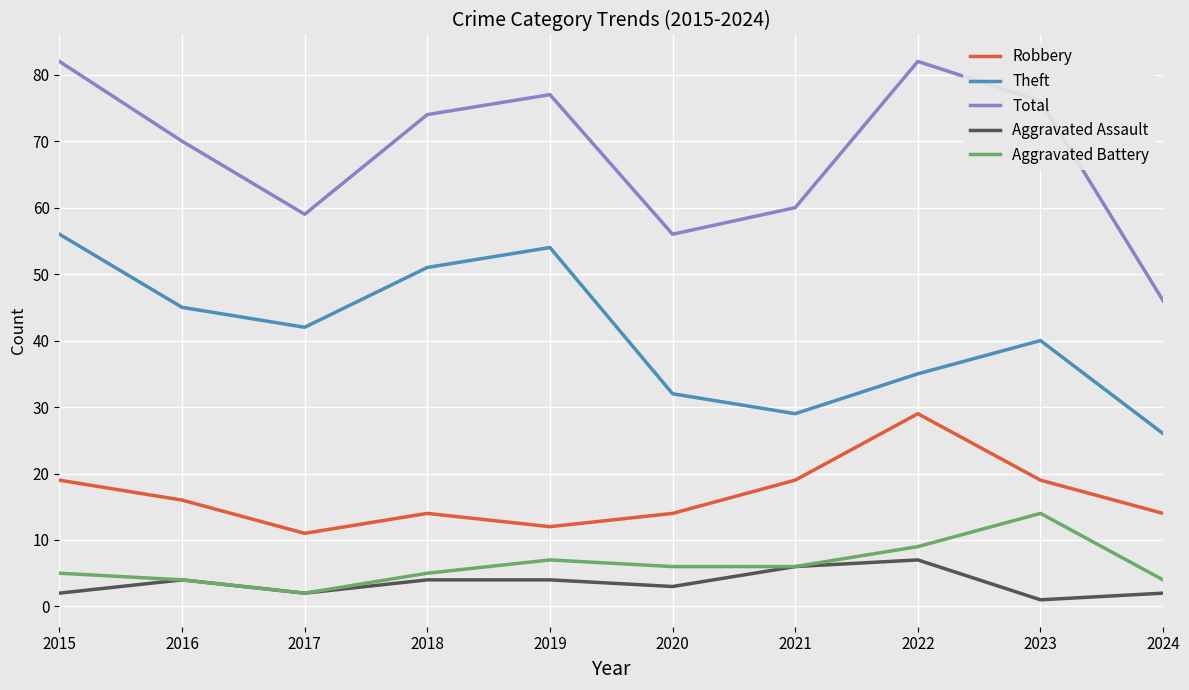

True or false: Theft and Aggravated Assault intersect in this chart.

False